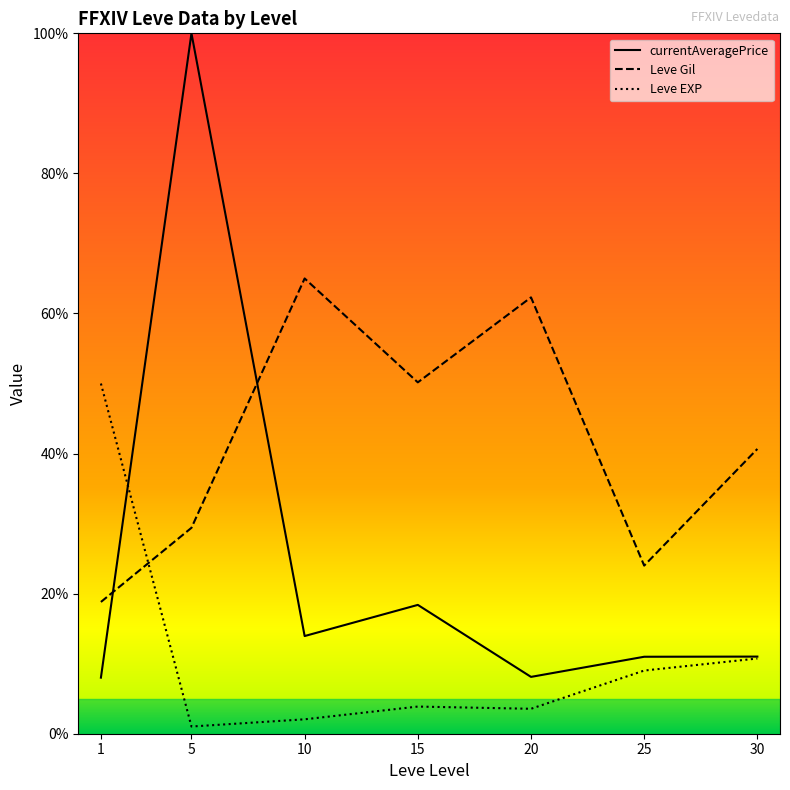

Is the value of Leve Gil at 20 greater than the value of Leve EXP at 5?

Yes